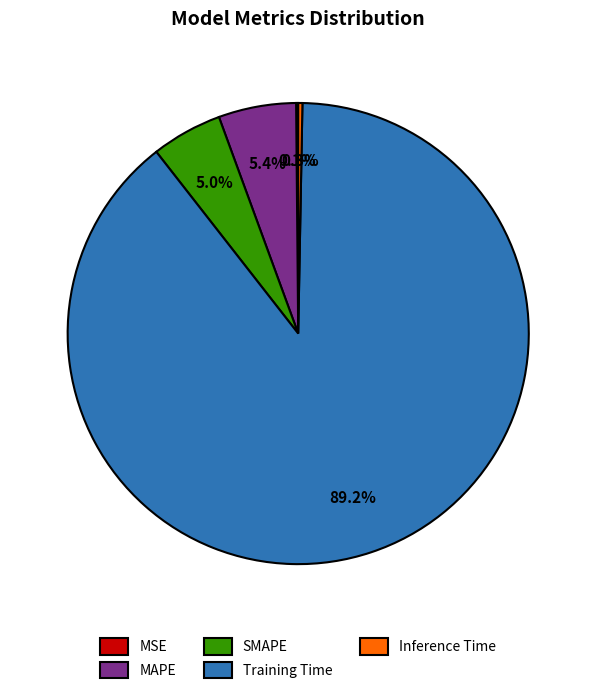

Which category has the biggest portion of the pie?

Training Time